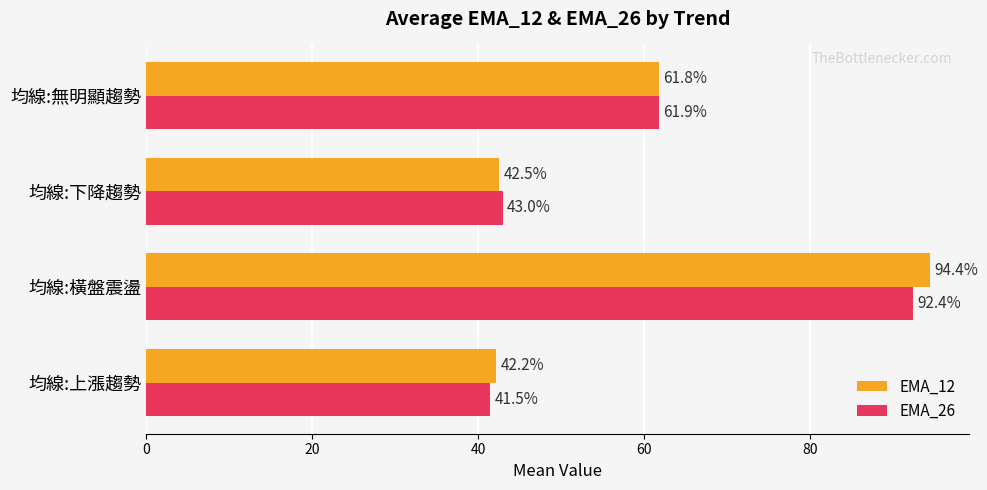

How many series are shown in this chart?

2